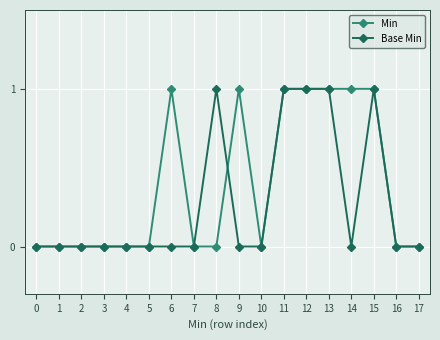

What is the difference between the maximum and minimum values in the Min series?

1